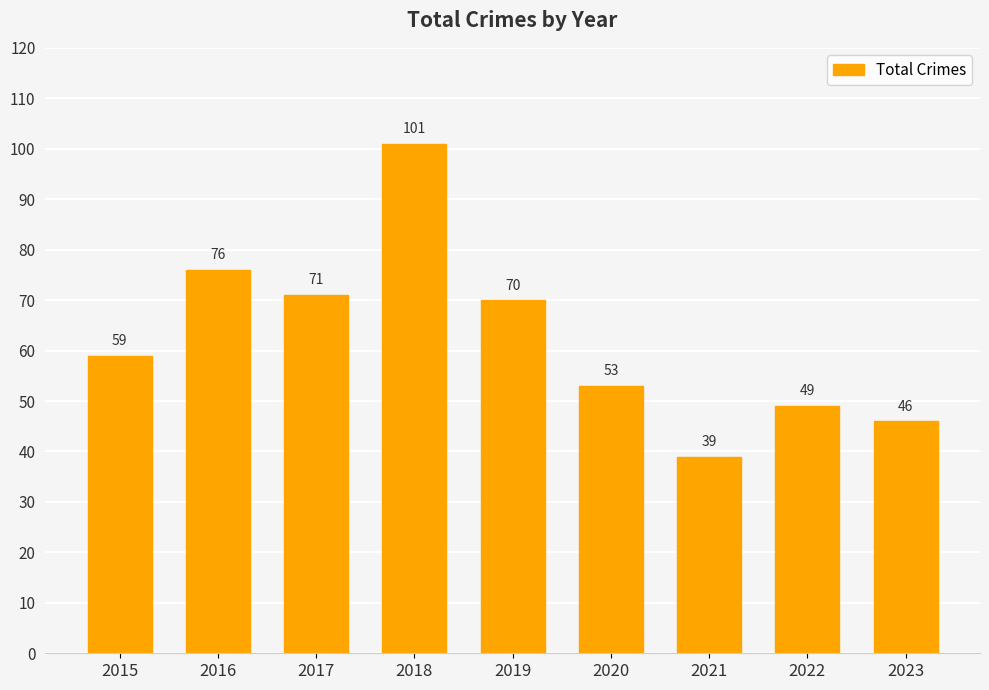

True or false: the data shows 40 at 2017.

False